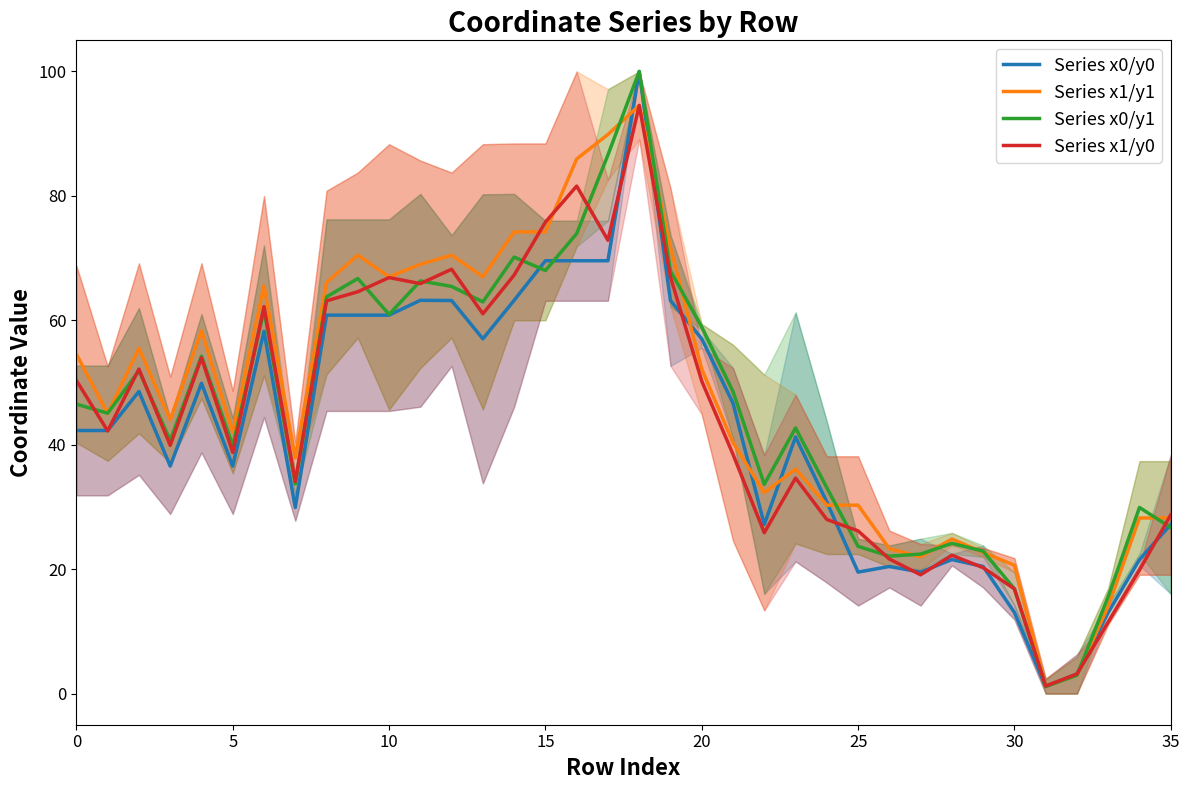

What is the average value of the Series x1/y1 series?

47.6